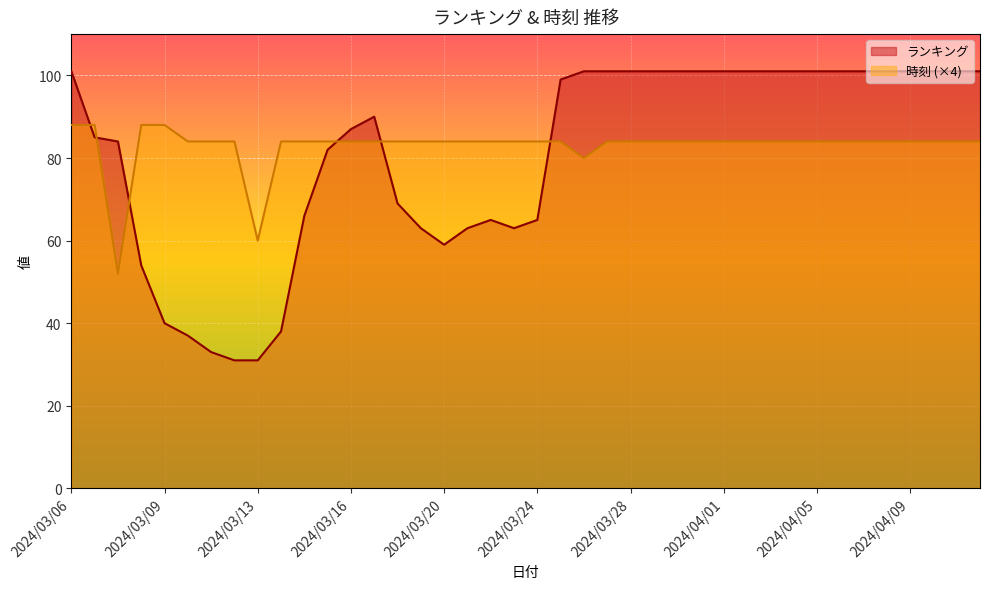

What value does the 時刻 series have at 2024/03/27, to the nearest 5?

85